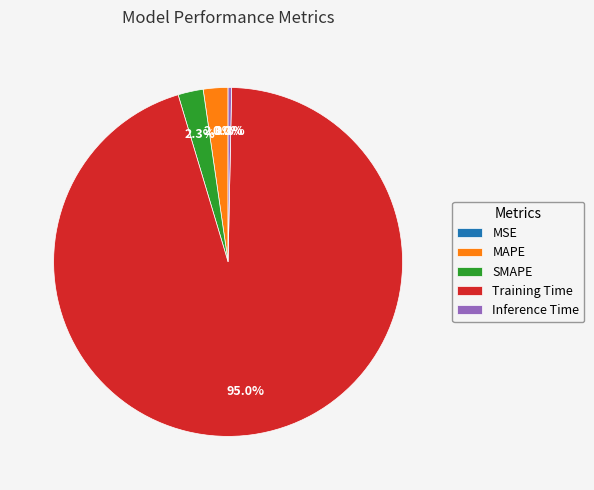

What percentage do MAPE and Inference Time together represent?

2.6%